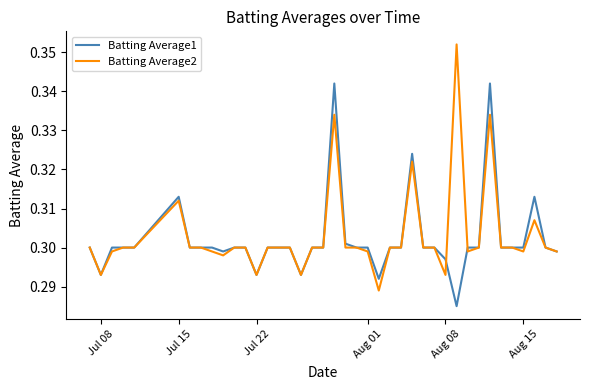

Which series has the widest spread of values?

Batting Average2